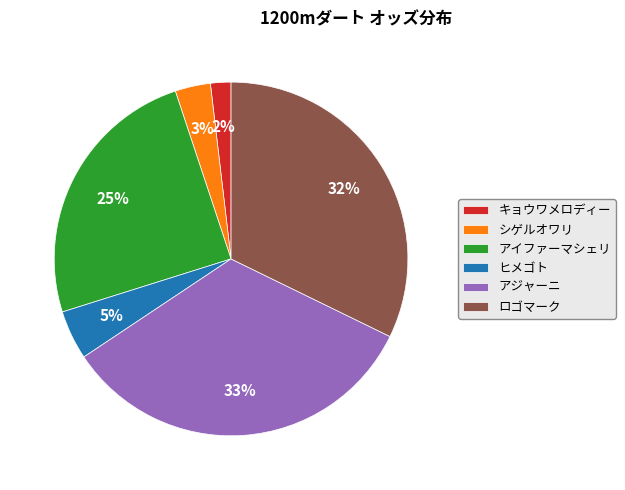

What is the smallest slice in the pie chart?

キョウワメロディー